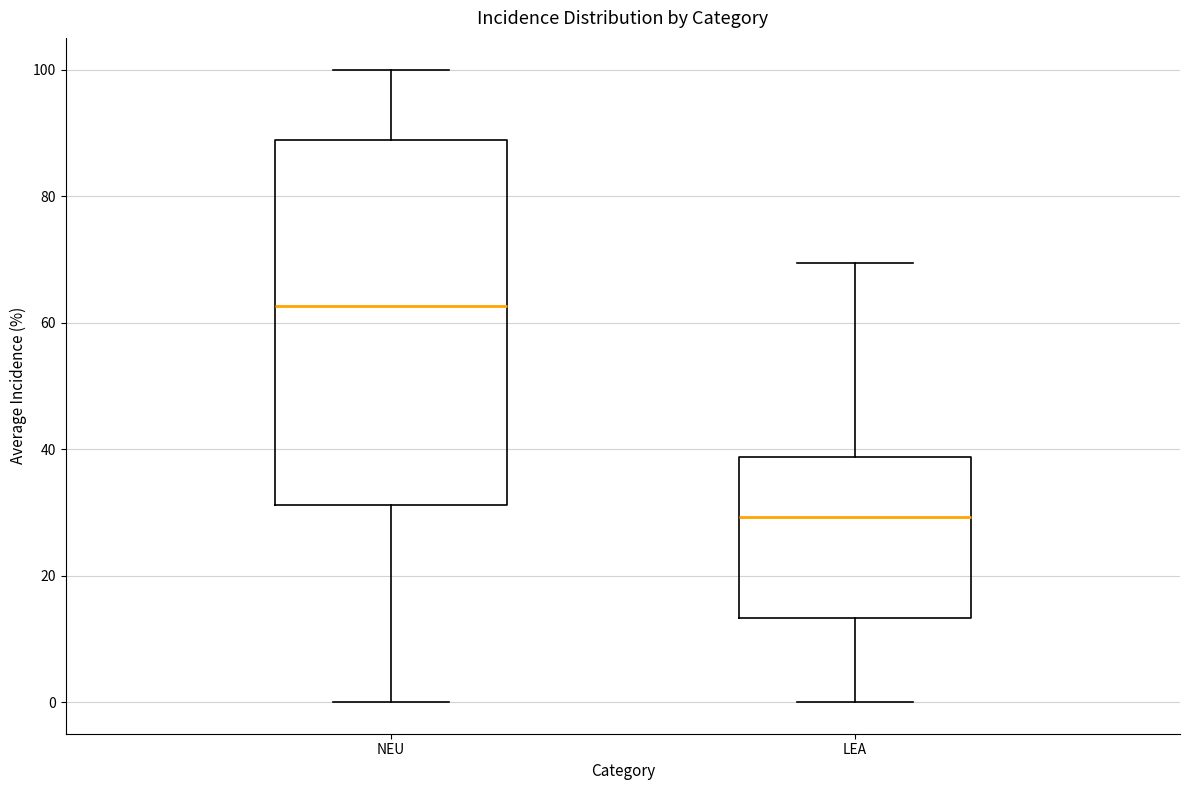

Reading left to right, transcribe this box plot: for each box, give where its median line is, the range the box spans, and where its two whiskers end, as read against the y-axis. The values are not printed on the chart, so give them approximately, as read against the axis.

NEU: median 62, box 32 to 88, whiskers 0 to 100
LEA: median 30, box 14 to 38, whiskers 0 to 70